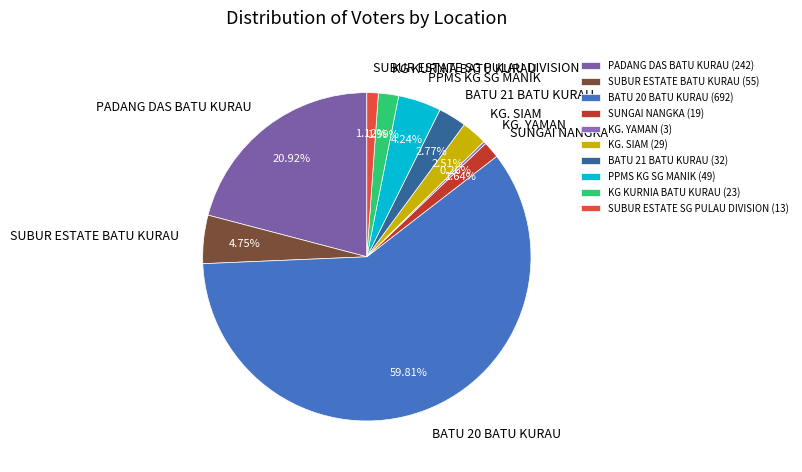

Is there any slice that represents more than half of the pie?

Yes